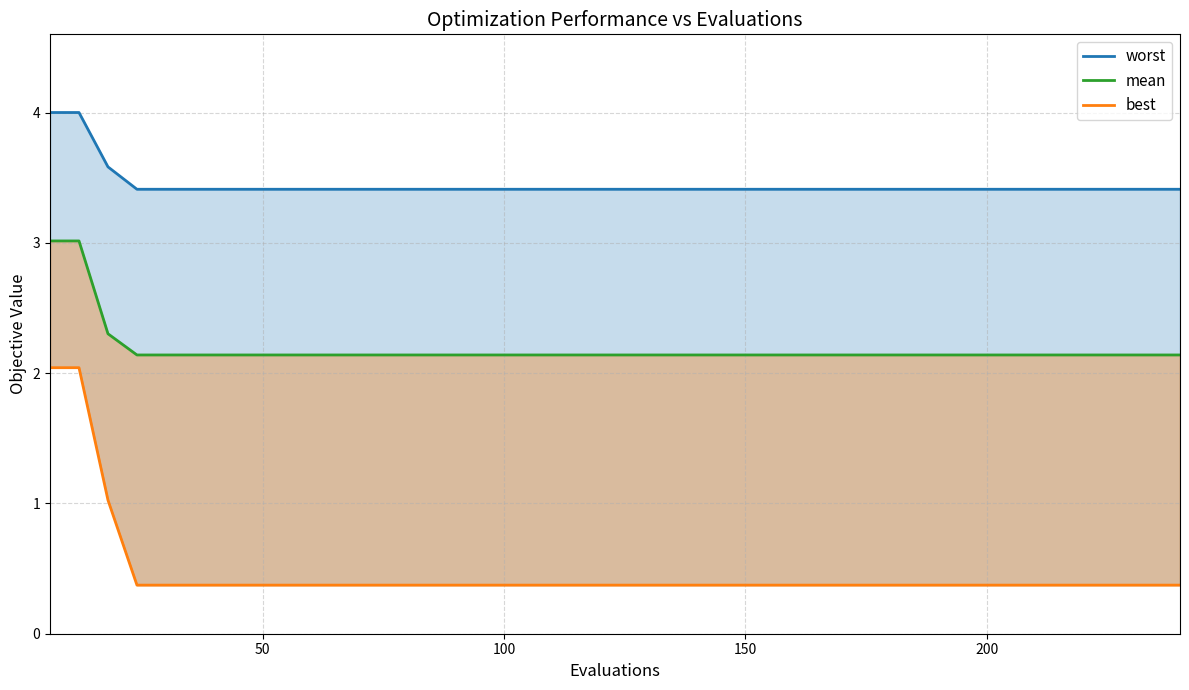

What is the difference between the highest and lowest values at 200?

3.0